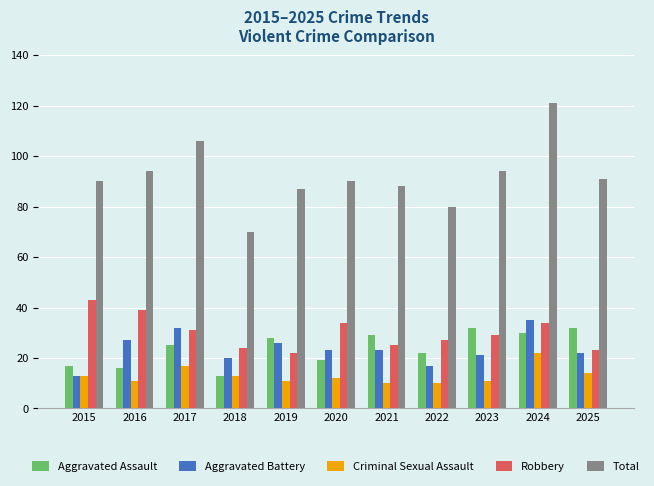

Reading right to left, extract all data points from this chart.

Aggravated Assault: 2025=32	2024=30	2023=32	2022=22	2021=29	2020=19	2019=28	2018=13	2017=25	2016=16	2015=17
Aggravated Battery: 2025=22	2024=35	2023=21	2022=17	2021=23	2020=23	2019=26	2018=20	2017=32	2016=27	2015=13
Criminal Sexual Assault: 2025=14	2024=22	2023=11	2022=10	2021=10	2020=12	2019=11	2018=13	2017=17	2016=11	2015=13
Robbery: 2025=23	2024=34	2023=29	2022=27	2021=25	2020=34	2019=22	2018=24	2017=31	2016=39	2015=43
Total: 2025=91	2024=121	2023=94	2022=80	2021=88	2020=90	2019=87	2018=70	2017=106	2016=94	2015=90